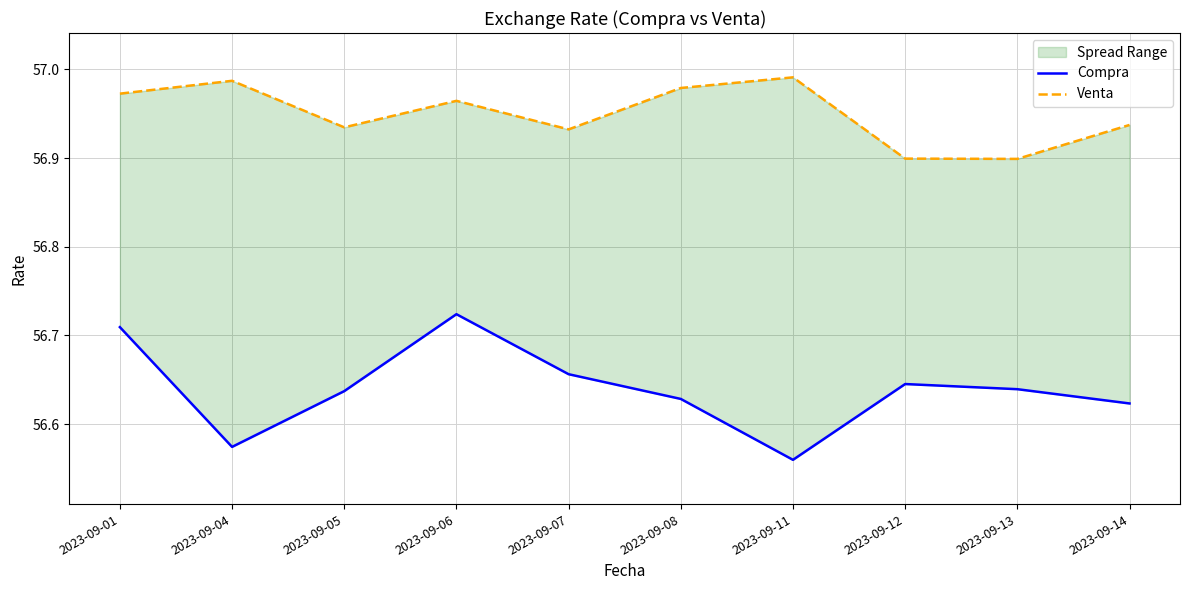

What is the spread (max minus min) of values at 2023-09-11?

0.4